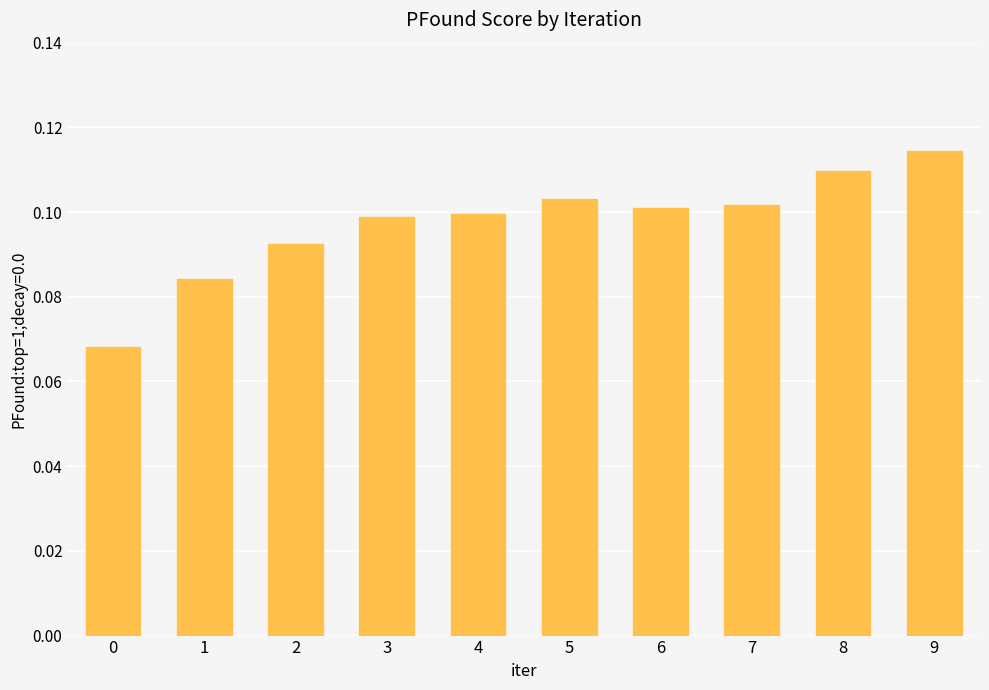

What is the sum of all values?

1.0